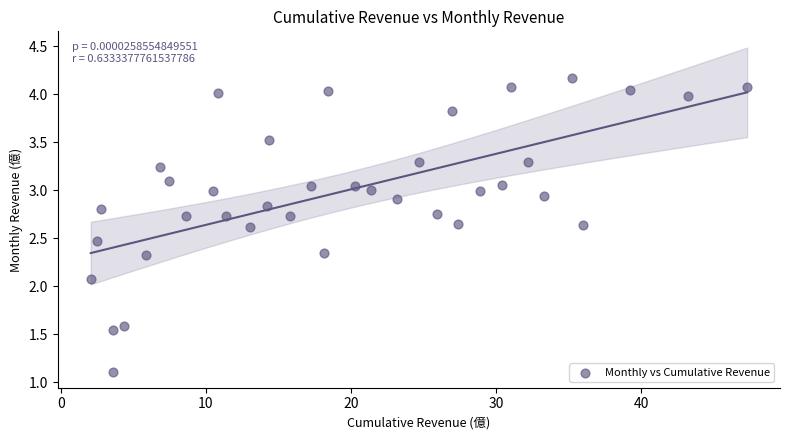

What Y value in the scatter plot is closest to 2?

2.1